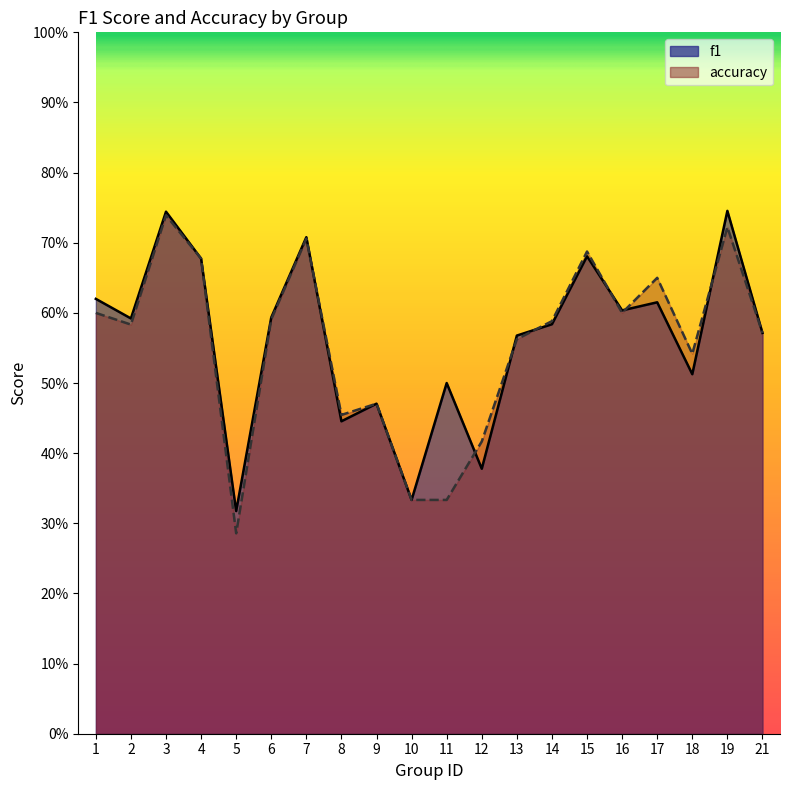

Reading left to right, transcribe all the data shown in this chart.

f1: 0.6	0.6	0.7	0.7	0.3	0.6	0.7	0.4	0.5	0.3	0.5	0.4	0.6	0.6	0.7	0.6	0.6	0.5	0.7	0.6
accuracy: 0.6	0.6	0.7	0.7	0.3	0.6	0.7	0.5	0.5	0.3	0.3	0.4	0.6	0.6	0.7	0.6	0.7	0.5	0.7	0.6